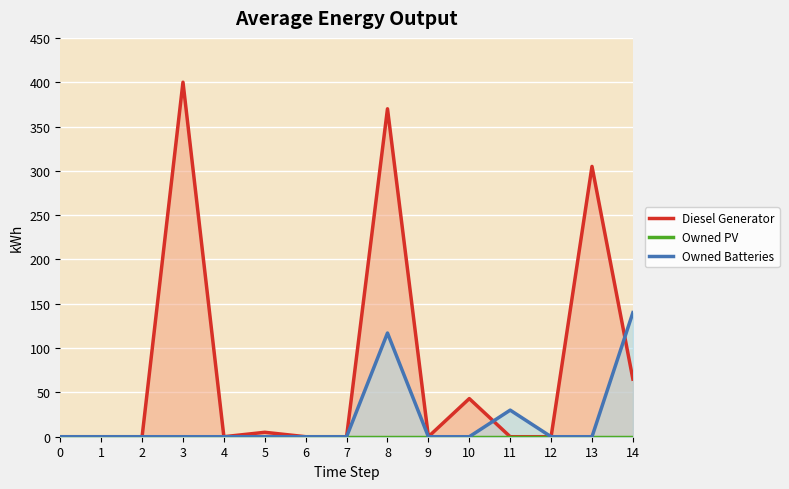

Count the number of data series in this chart.

3